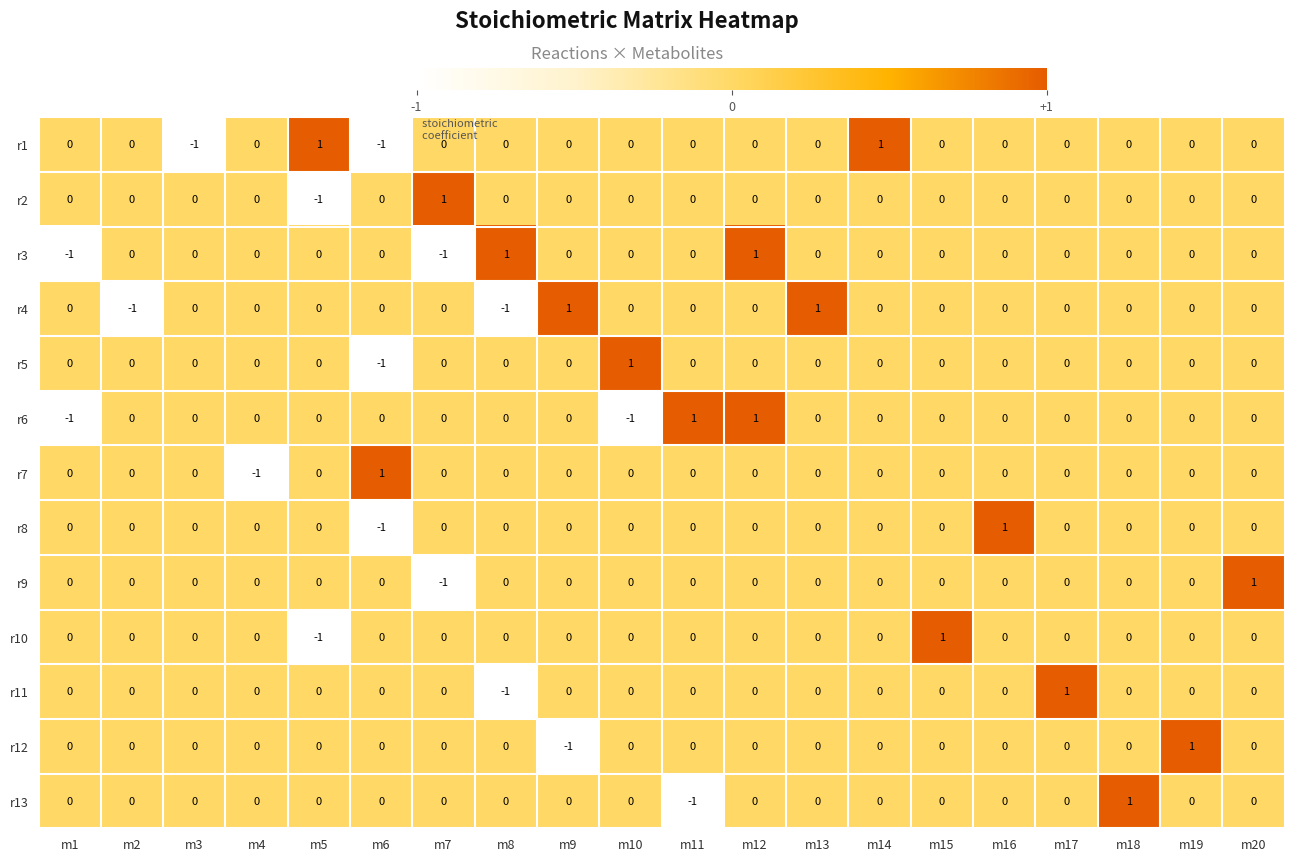

Count the r11 values in the range 0 to 1.

19